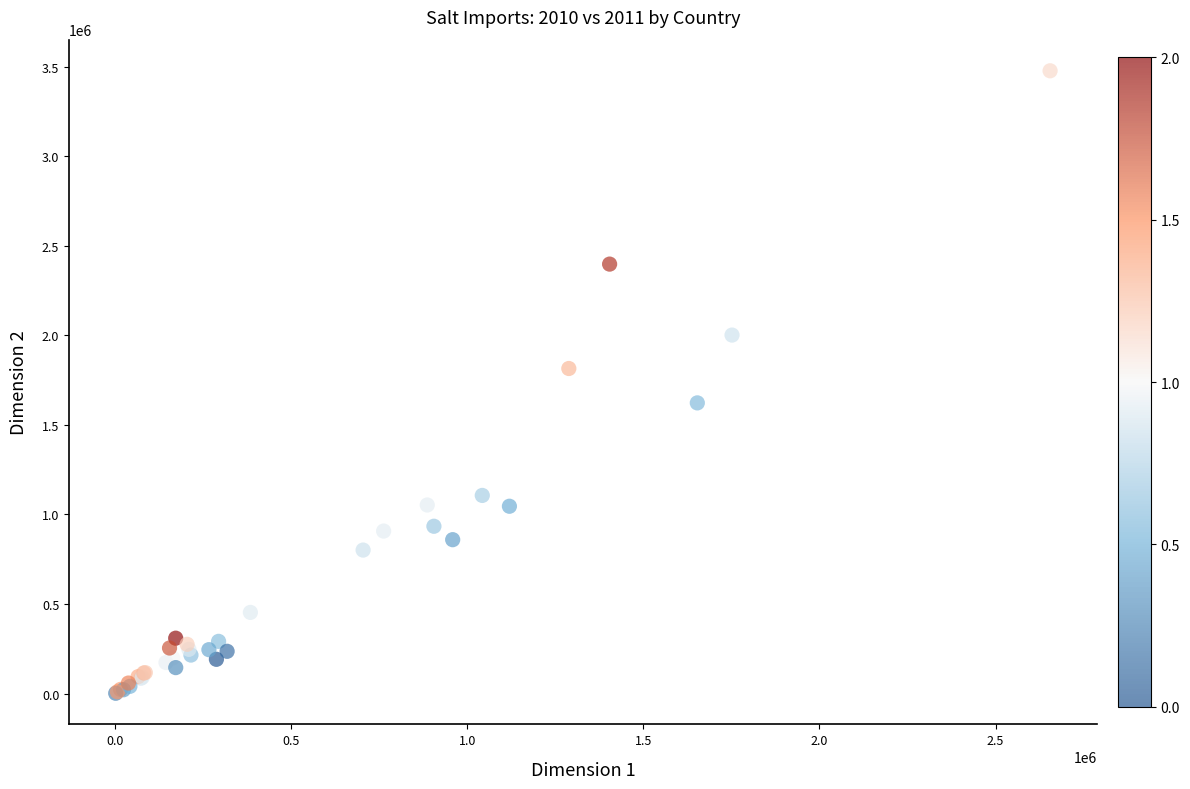

What Y value in the scatter plot is closest to 1739299?

1814865